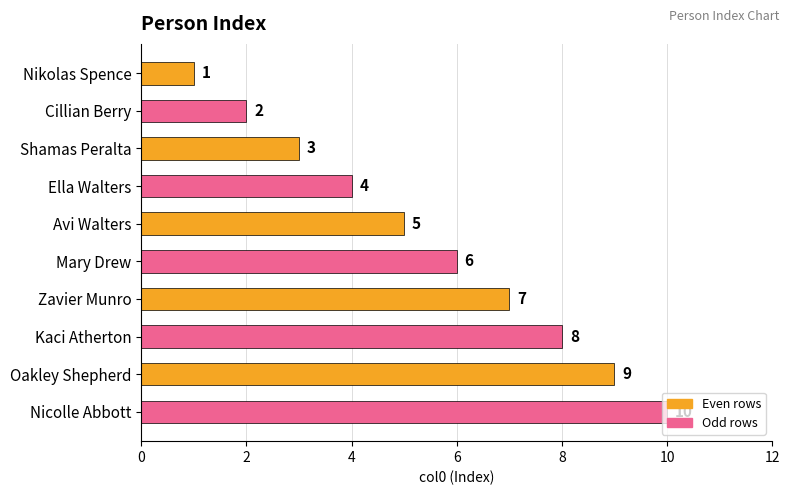

Which has a higher value, Oakley Shepherd or Mary Drew?

Oakley Shepherd